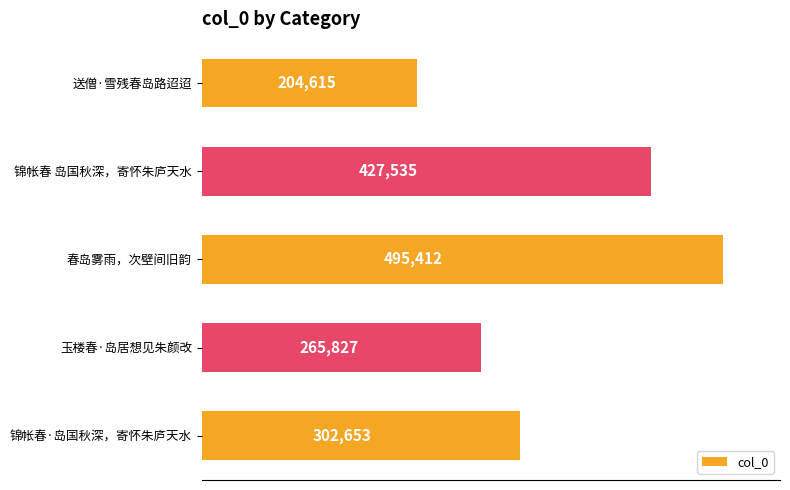

What is the smallest value displayed?

204615